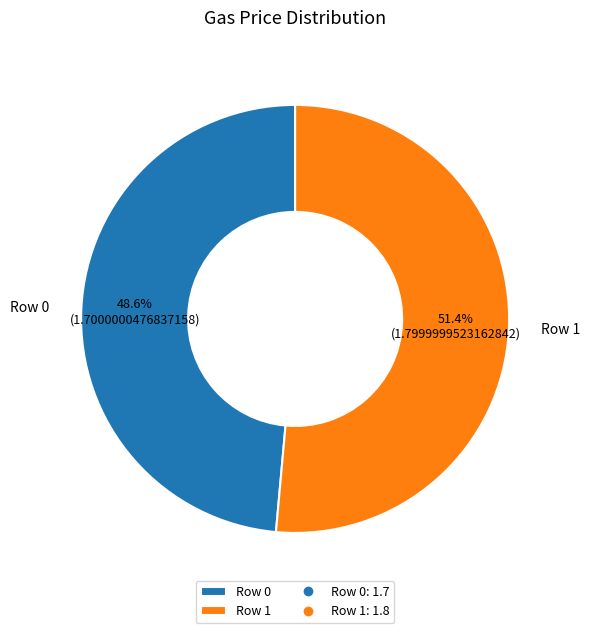

What percentage is the Row 1 slice, to the nearest percent?

51%